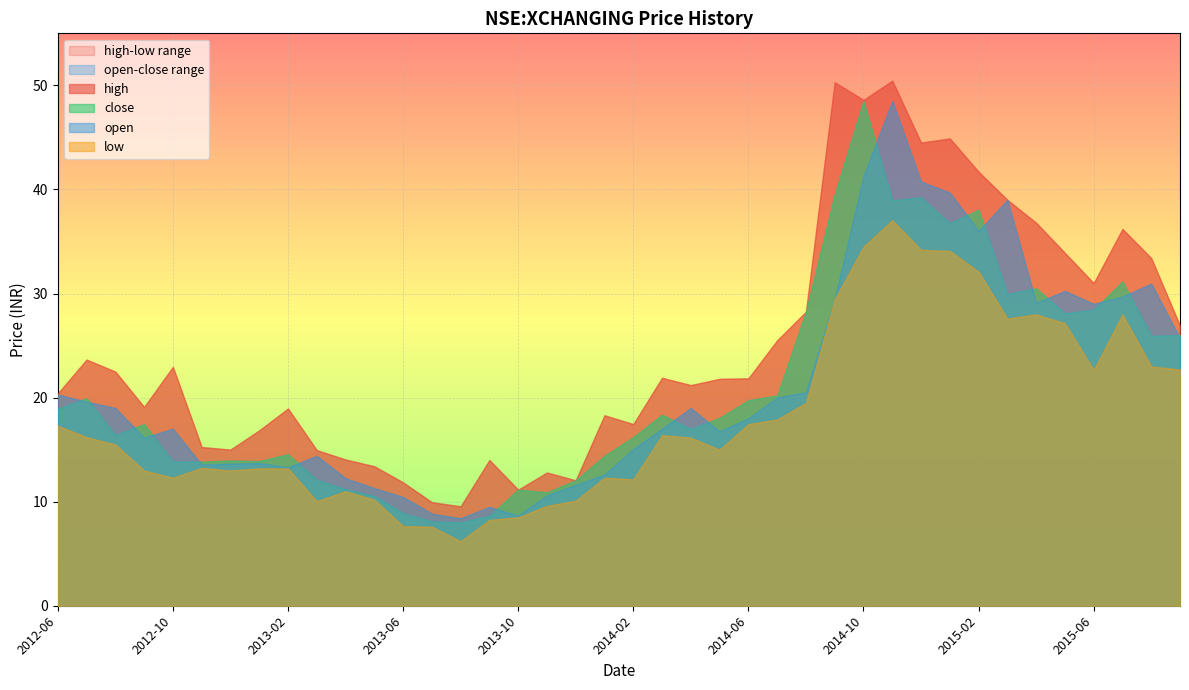

Between 2014-03 and 2013-03, which is larger?

2014-03